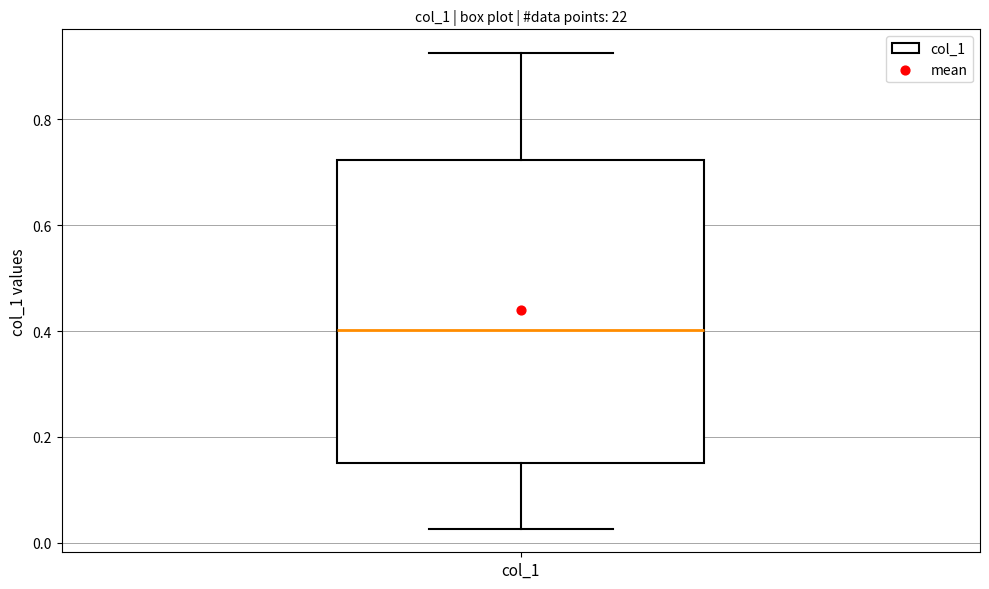

Where does the median line of the box for col_1 sit on the y-axis? The values are not printed on the chart, so give them approximately, as read against the axis.

0.40